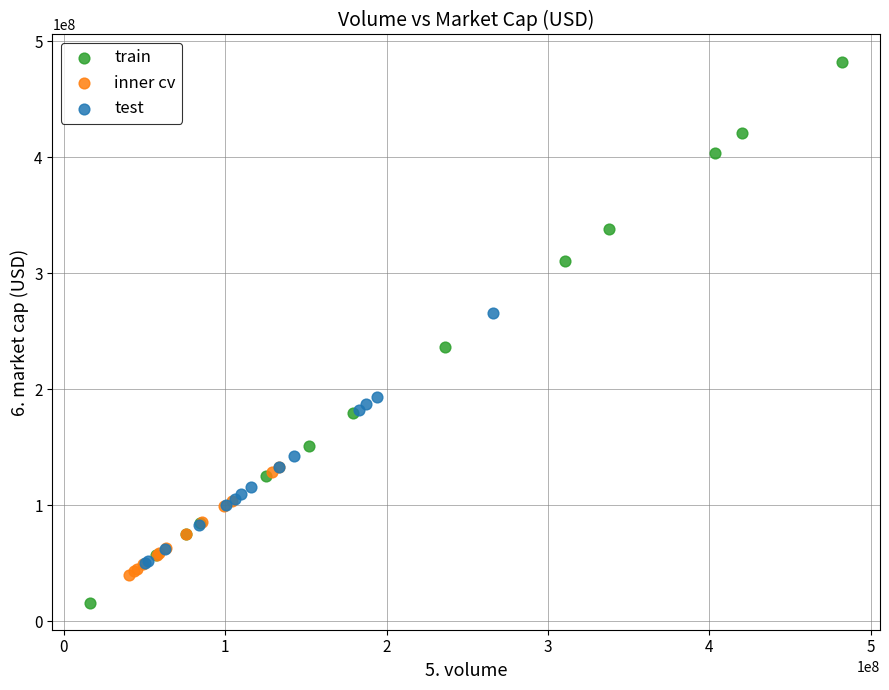

Which series has the largest Y range (max minus min)?

train